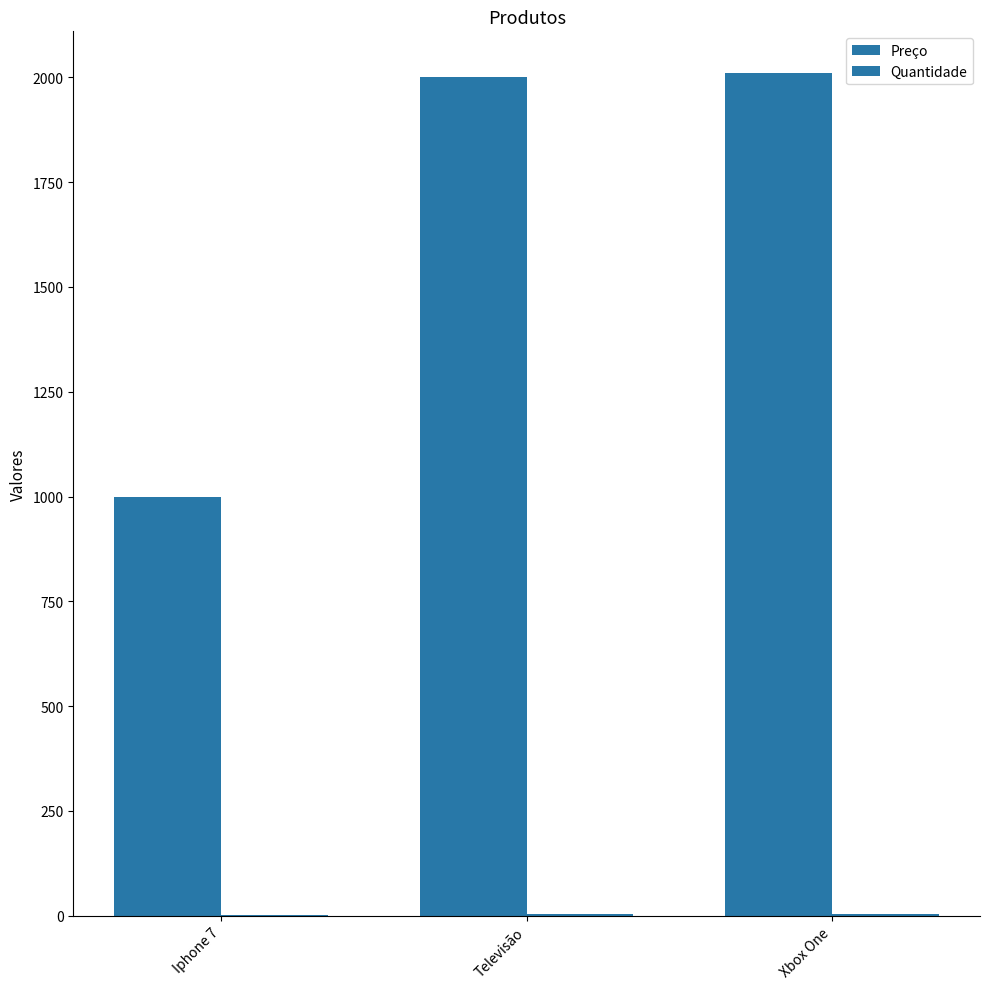

How many groups of bars are there?

3